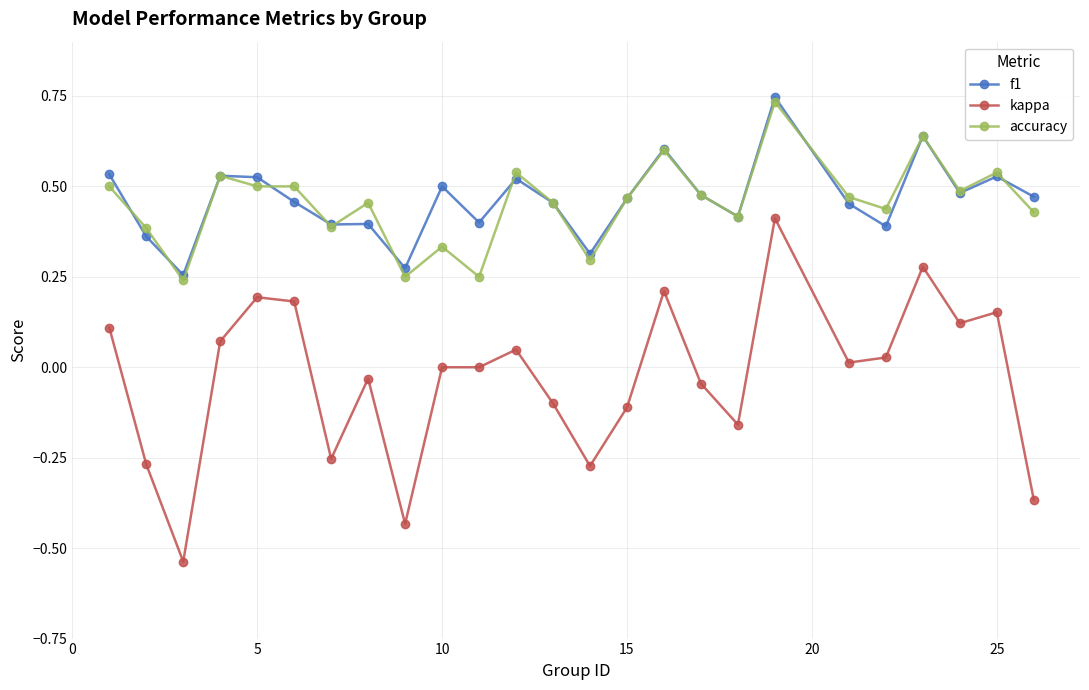

True or false: accuracy has more than 0 points higher than both neighbors.

True